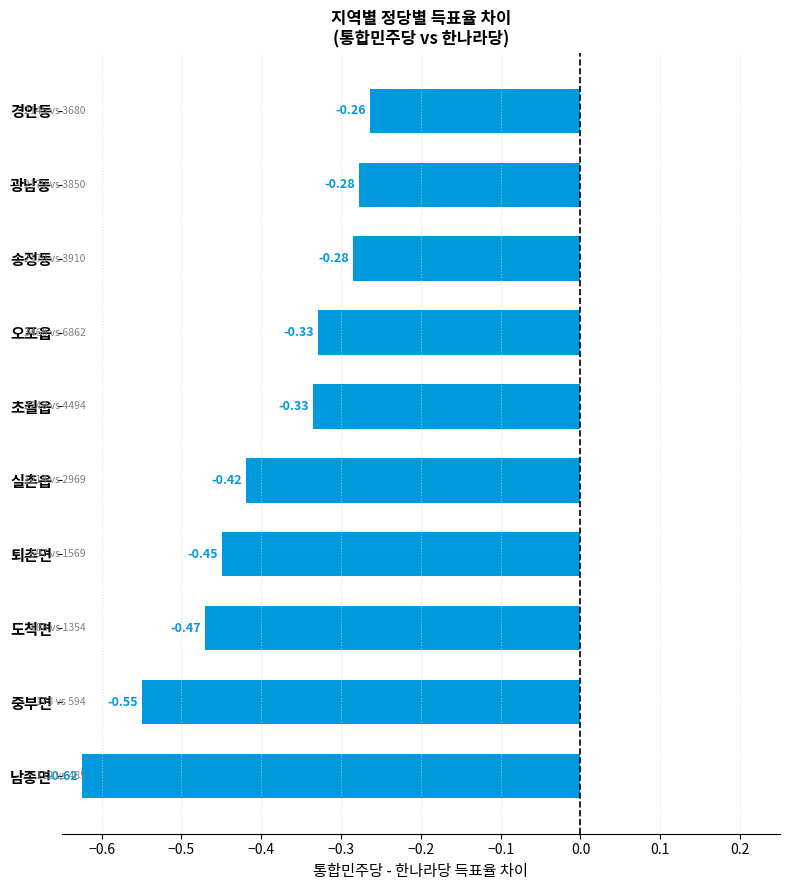

Which has a higher value, 광남동 or 도척면?

광남동